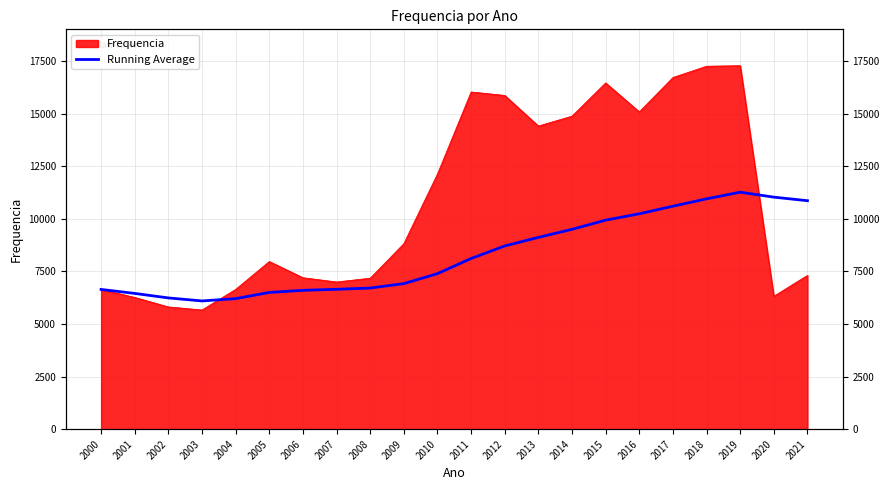

Which category has the lowest value across all series?

2003